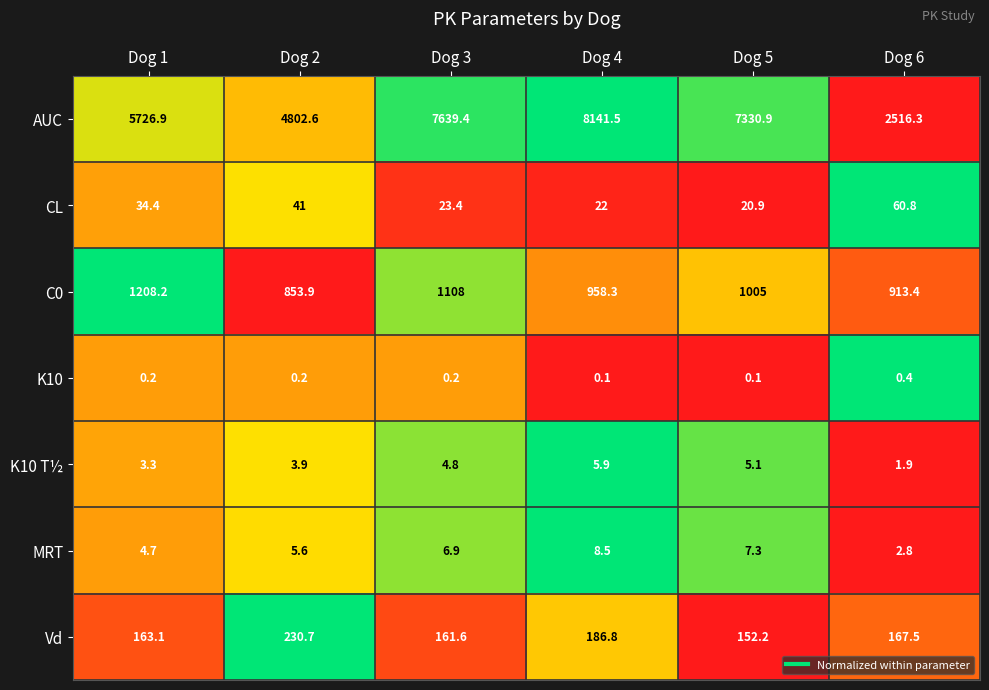

At Dog 2, list the series in order from smallest to largest.

K10, K10 T½, MRT, CL, Vd, C0, AUC